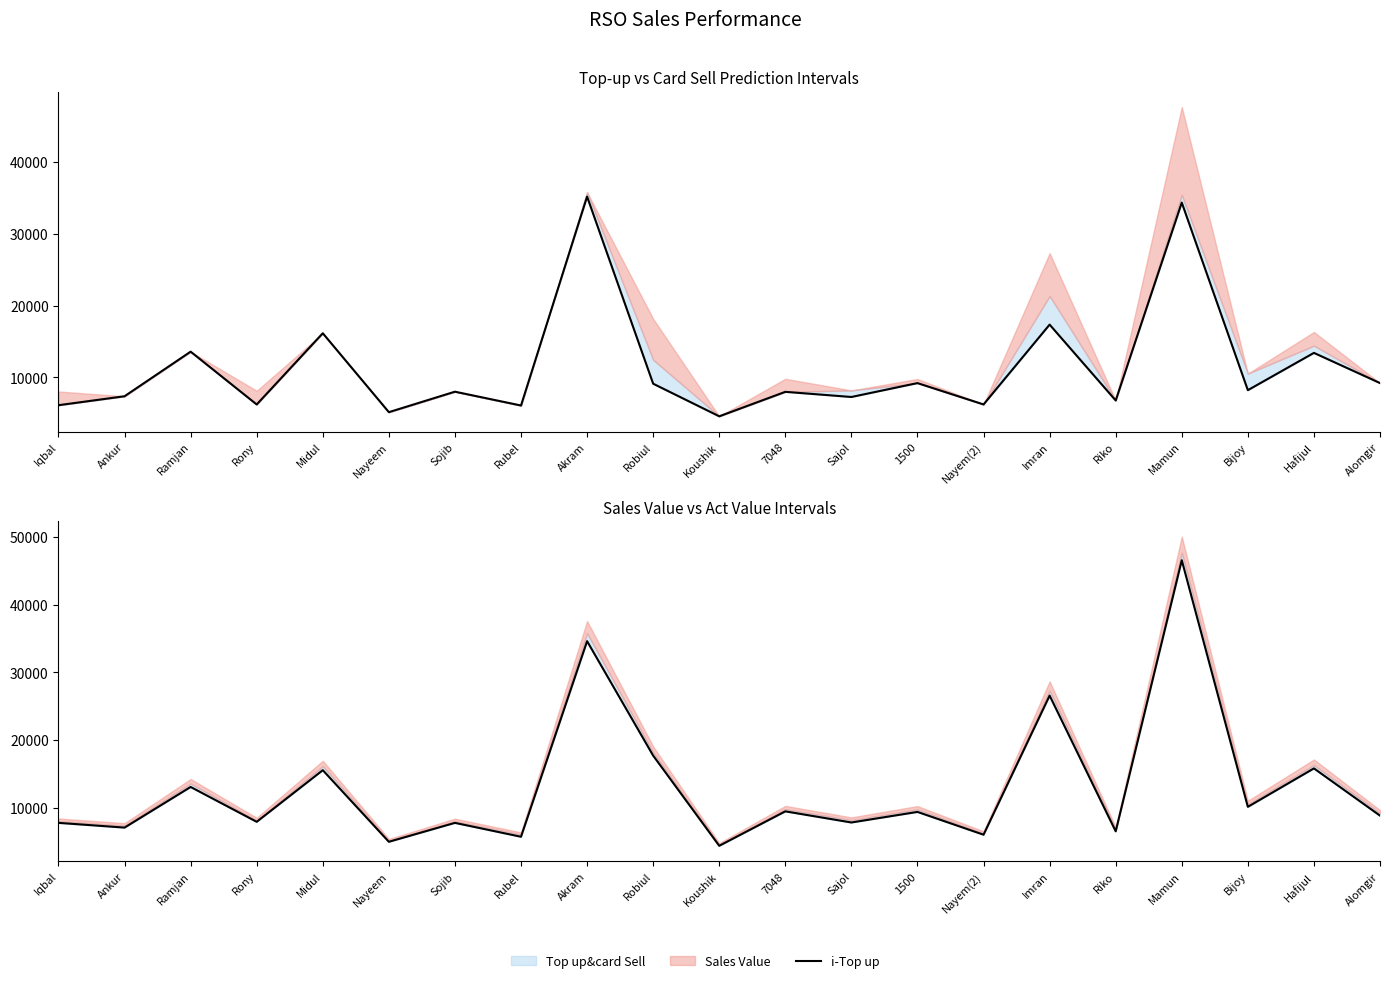

At Rony, list the series in order from smallest to largest.

i-Top up, Act Value (Observed)